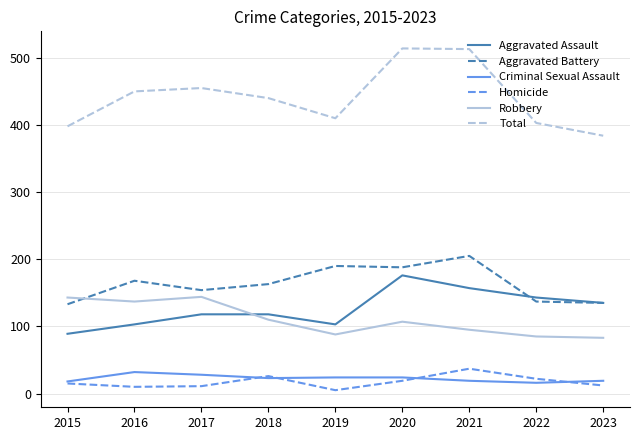

What is the average value of the Criminal Sexual Assault series?

23